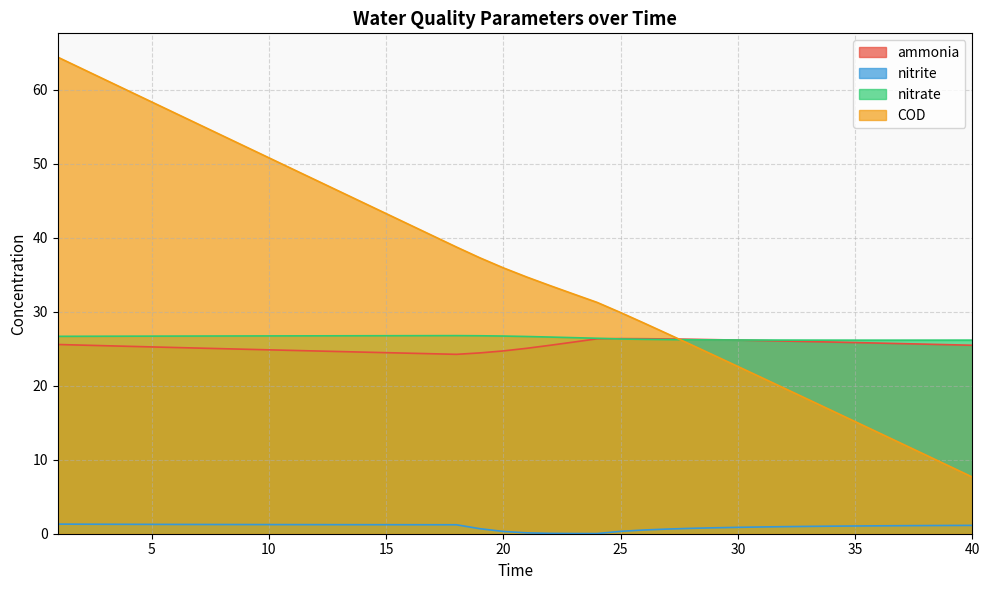

True or false: nitrate has more than 2 points higher than both neighbors.

False